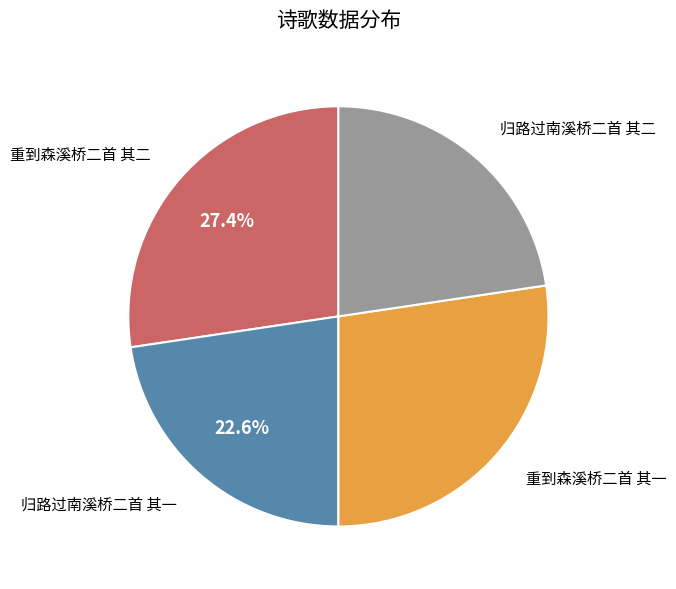

Does 归路过南溪桥二首 其一 represent more than half of the total?

No